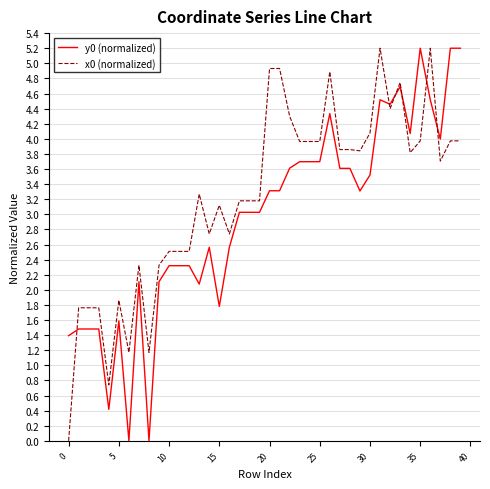

What is the difference between the maximum and minimum values in the y0 (normalized) series?

5.2